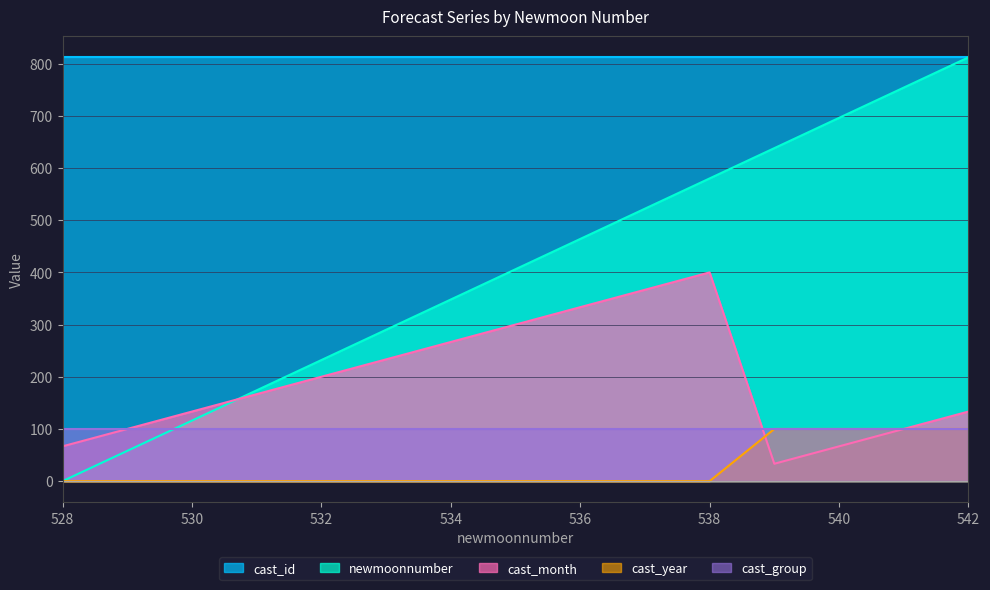

What is the value of the cast_year point at the 12th from the left?

100.0